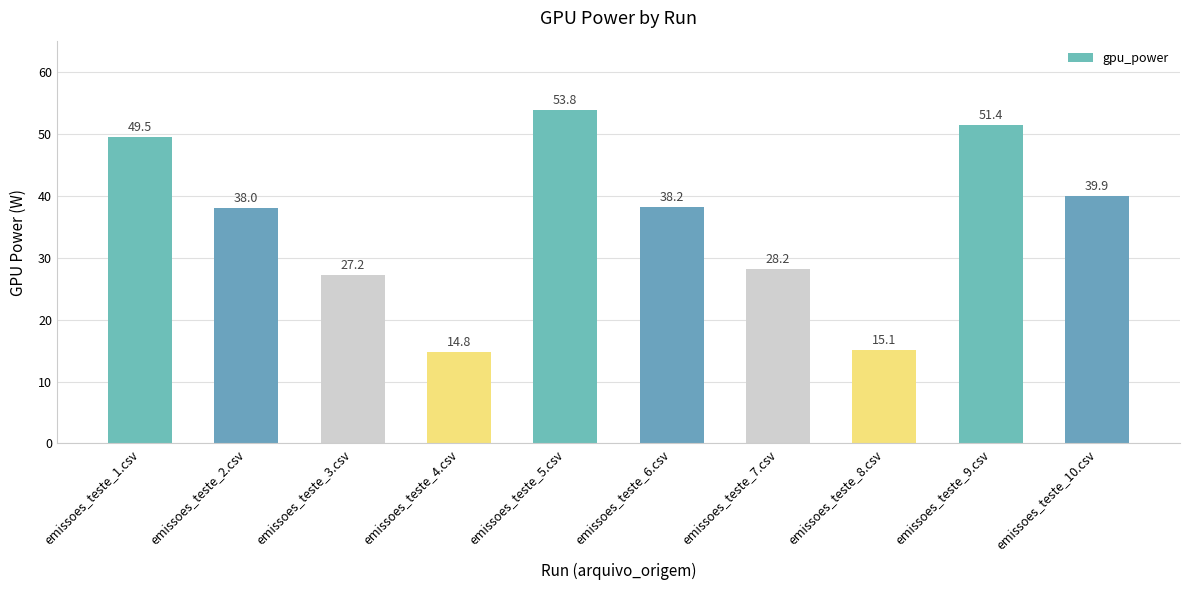

Rank the categories by value from lowest to highest.

emissoes_teste_4.csv, emissoes_teste_8.csv, emissoes_teste_3.csv, emissoes_teste_7.csv, emissoes_teste_2.csv, emissoes_teste_6.csv, emissoes_teste_10.csv, emissoes_teste_1.csv, emissoes_teste_9.csv, emissoes_teste_5.csv